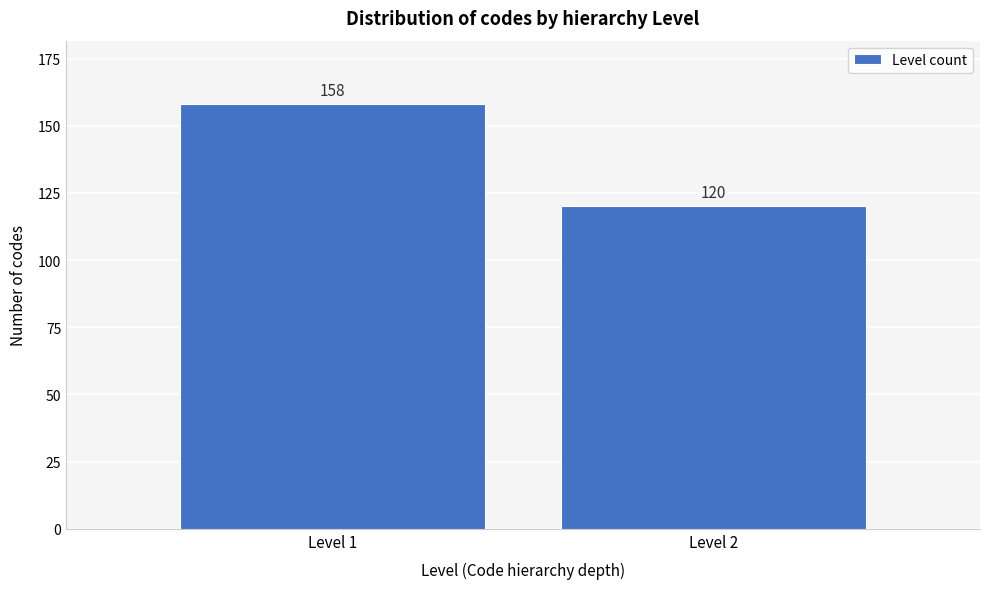

Reading right to left, transcribe all the data shown in this chart.

120	158